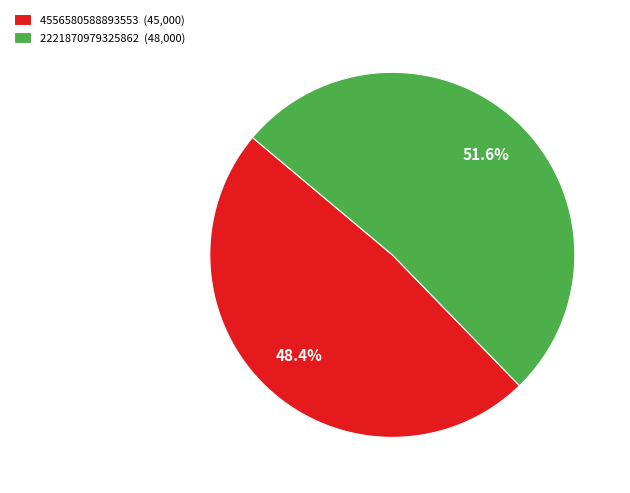

What percentage is the 2221870979325862 slice, to the nearest percent?

52%